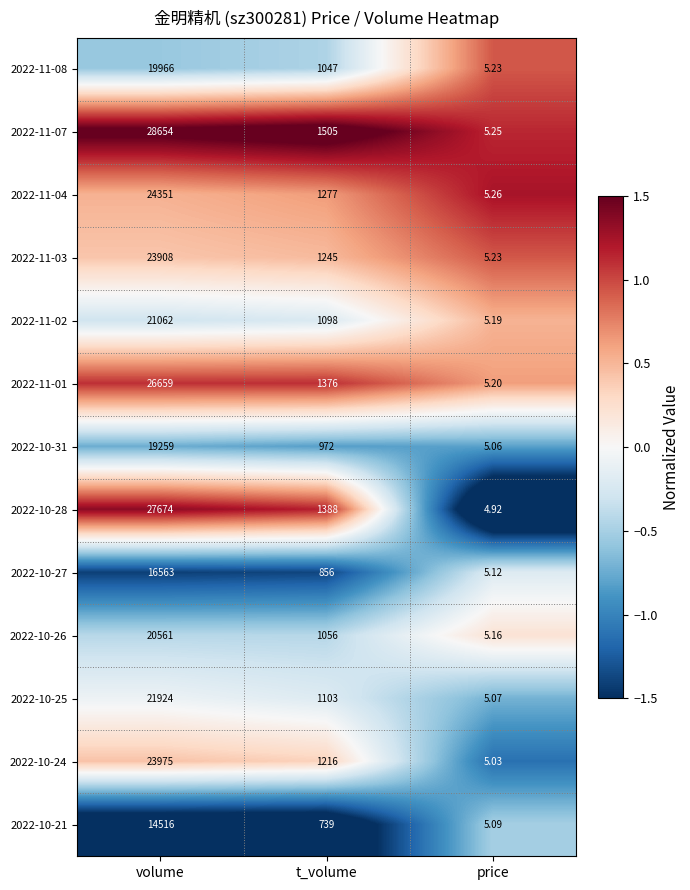

Where is 2022-11-04 nearest to the value 12178?

t_volume